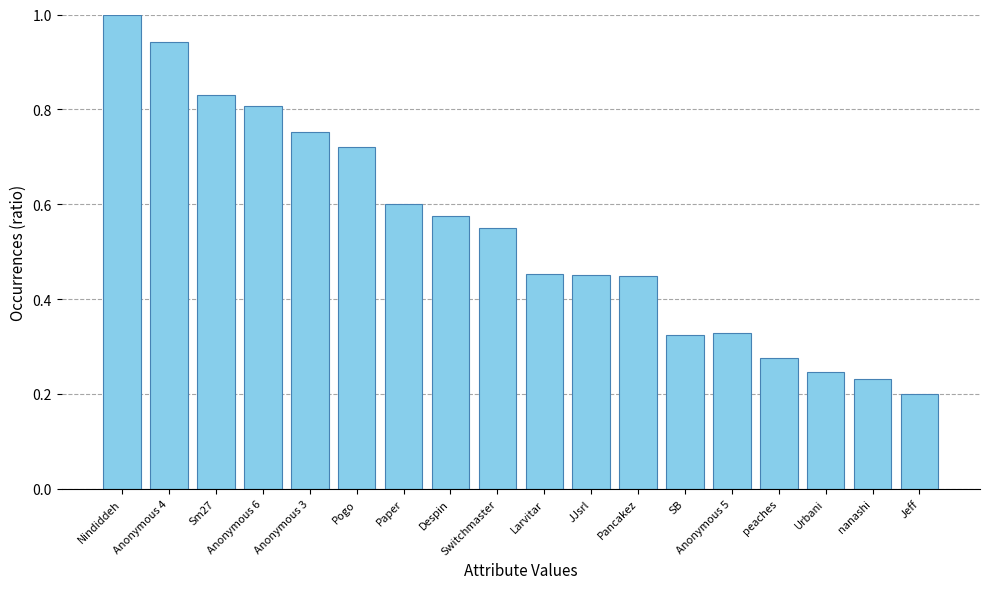

The chart shows a value of 0.2 at Urbani. True or false?

True